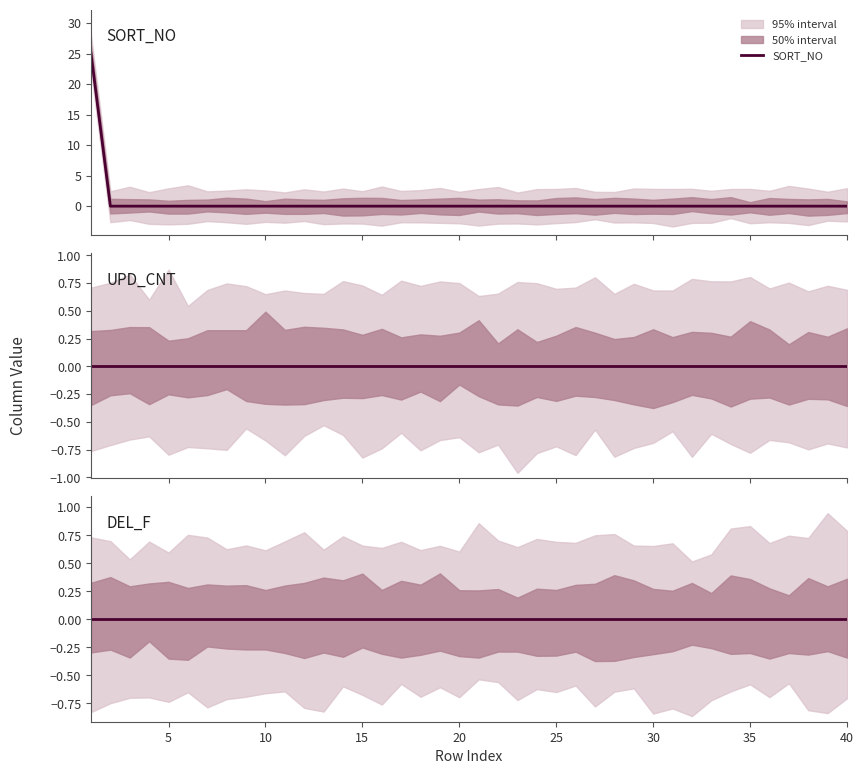

True or false: SORT_NO and DEL_F cross at least once.

False